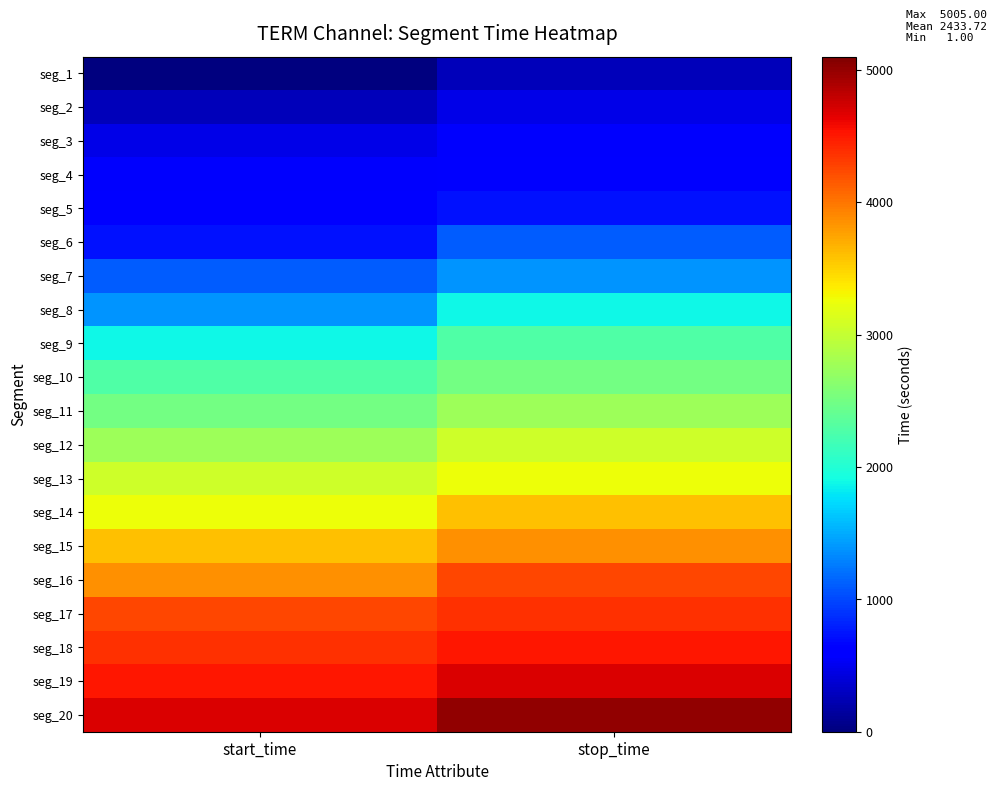

At which category is the sum across all series the highest?

stop_time